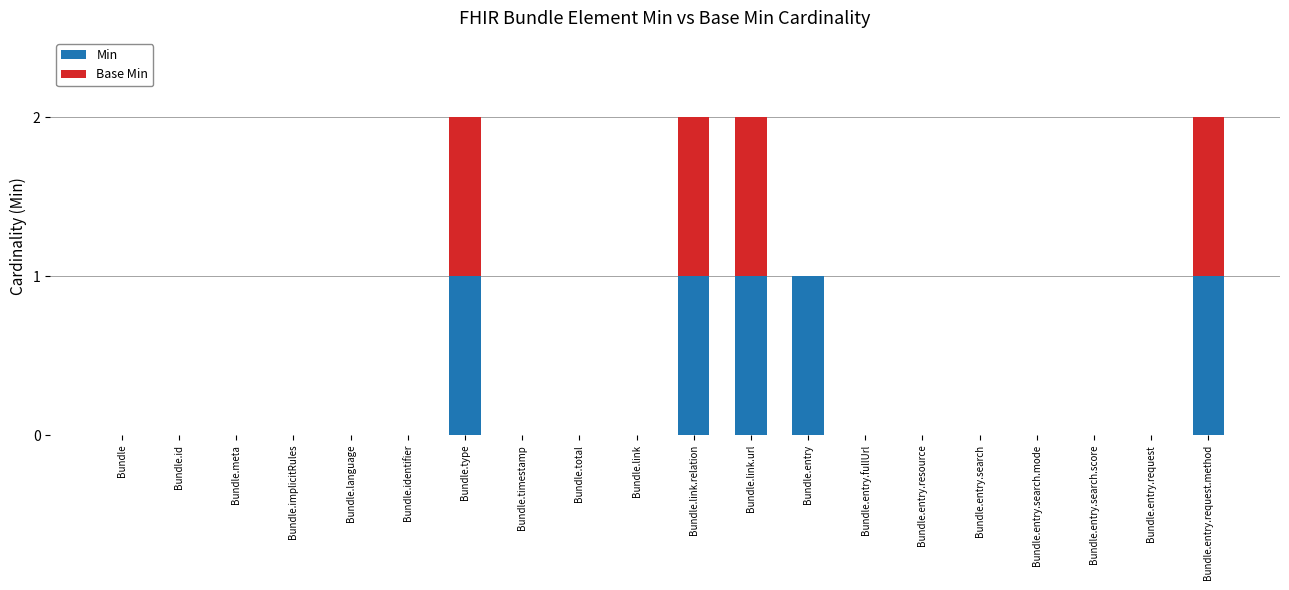

The Min series shows 0 at Bundle.language. True or false?

True